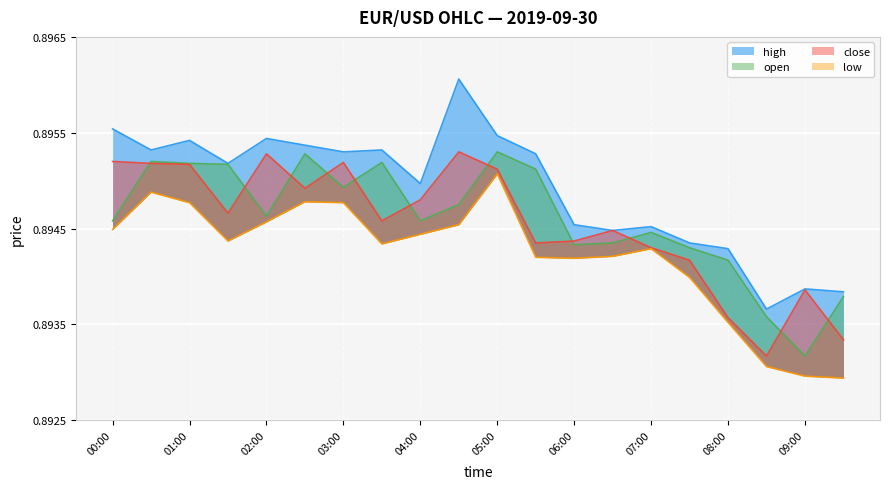

At which category does the chart reach its peak across all series?

04:30